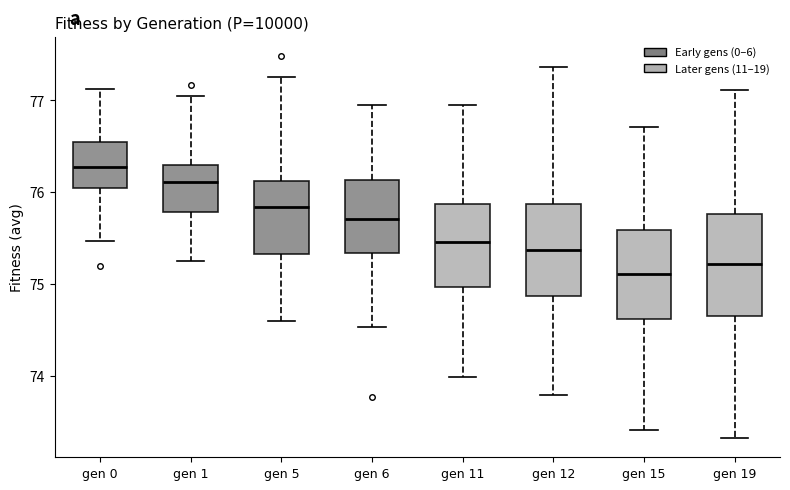

Comparing the boxes themselves (not the whiskers), which one is the tallest?

gen 19